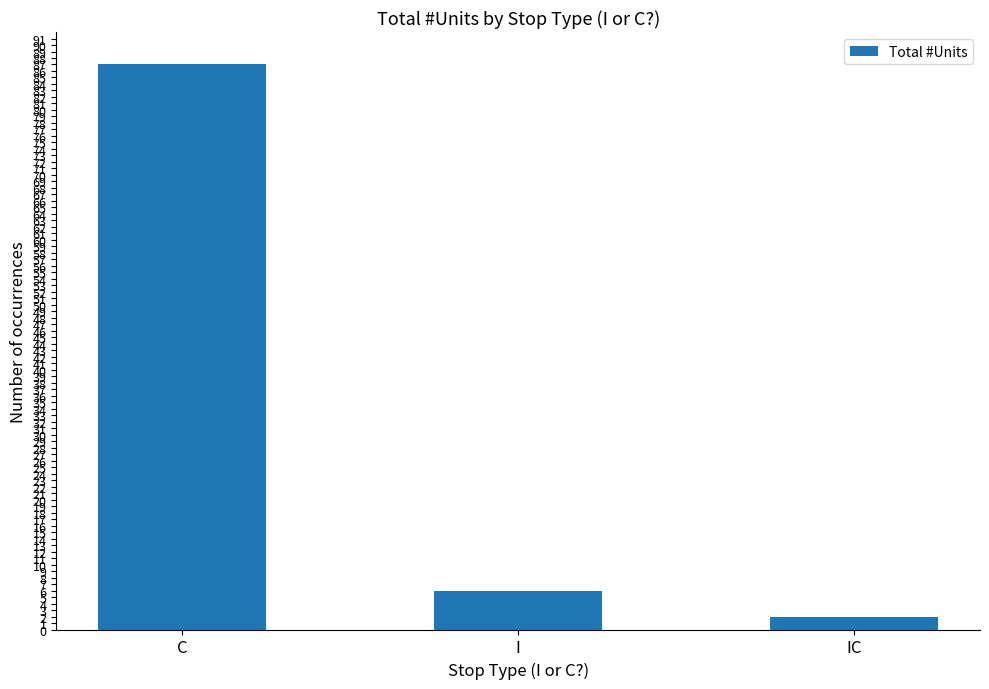

Which has a higher value, IC or I?

I